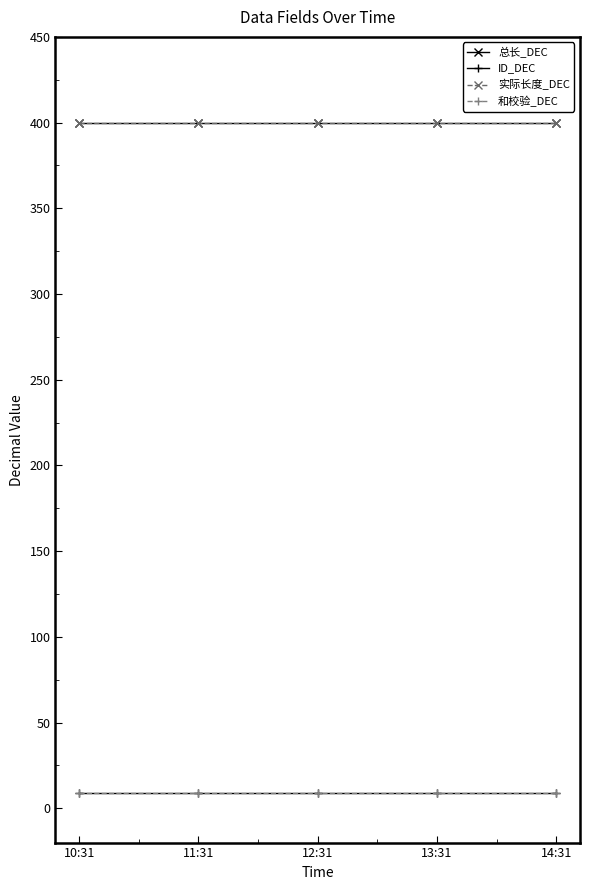

At which label is 和校验_DEC closest to 9?

10:31